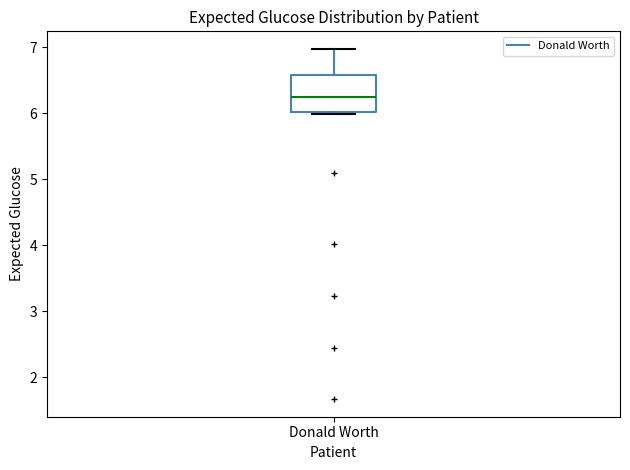

Transcribe this box plot: give where the median line is, the range the box spans, and where the two whiskers end, as read against the y-axis. The values are not printed on the chart, so give them approximately, as read against the axis.

median 6.2, box 6.0 to 6.6, whiskers 6.0 (just below the box's lower edge) to 7.0